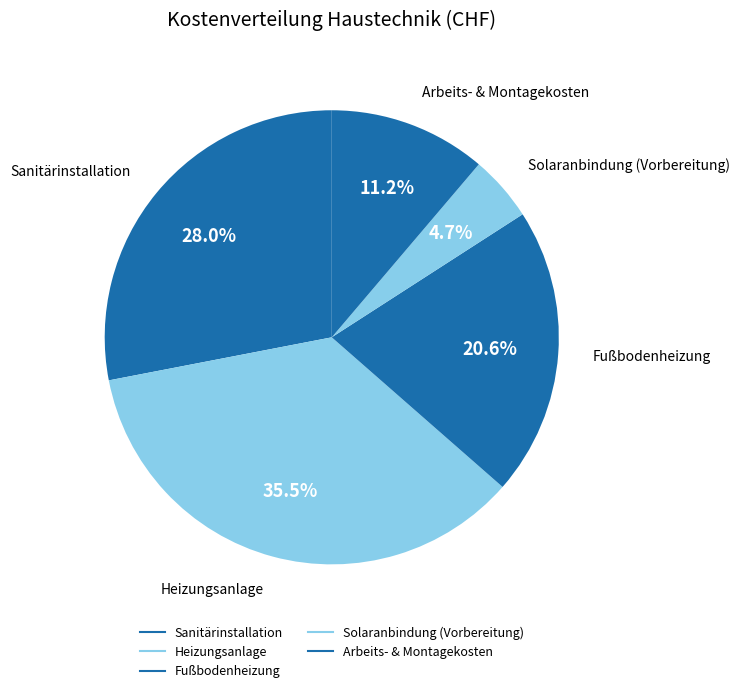

Which category has the smallest portion of the pie?

Solaranbindung (Vorbereitung)